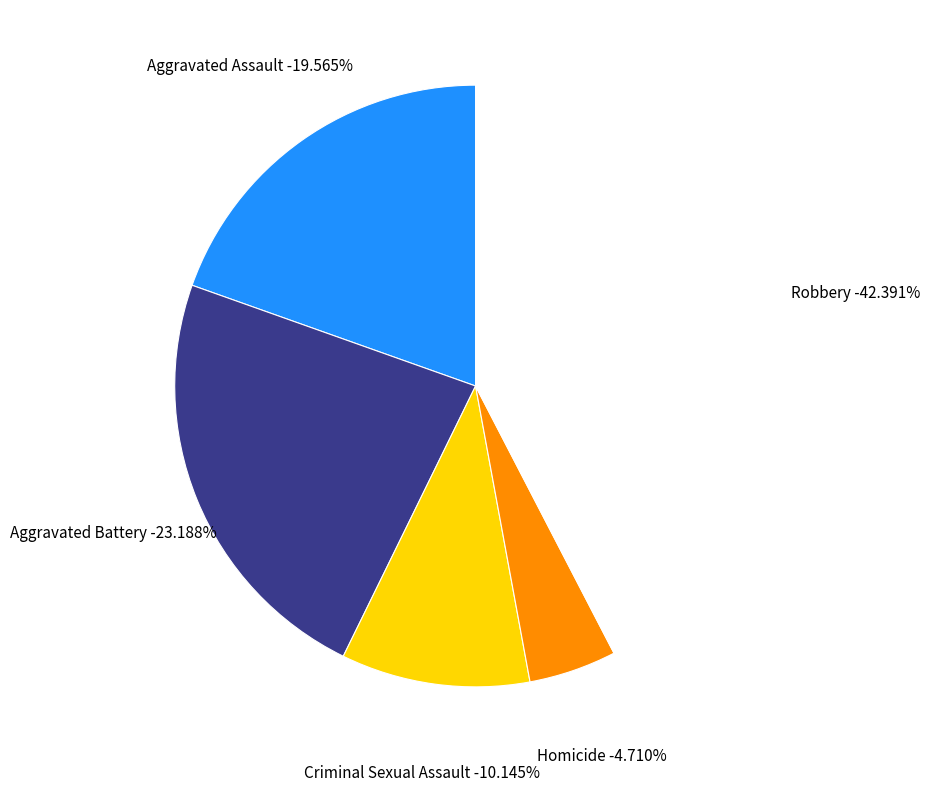

Which has a higher value, Aggravated Assault or Robbery?

Robbery